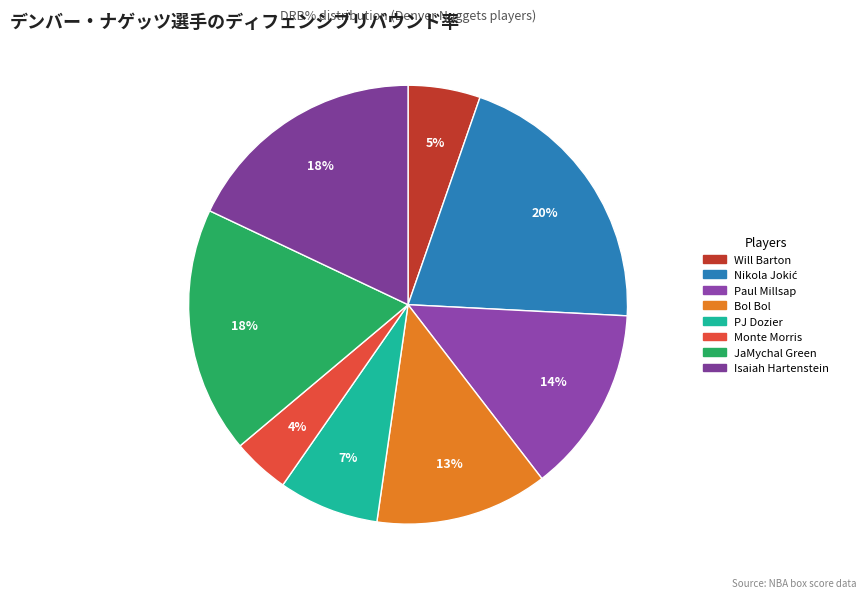

To the nearest percent, what is the difference between the largest and smallest slice percentages?

16%